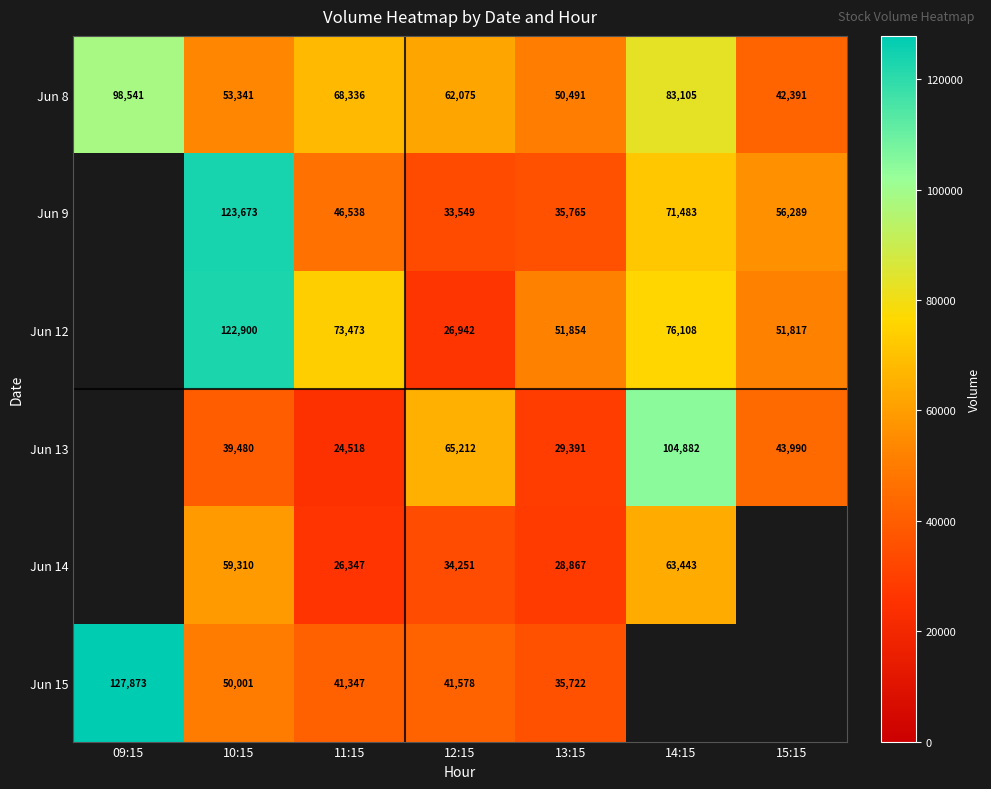

Between 10:15 and 11:15, which series saw the biggest shift?

Jun 9